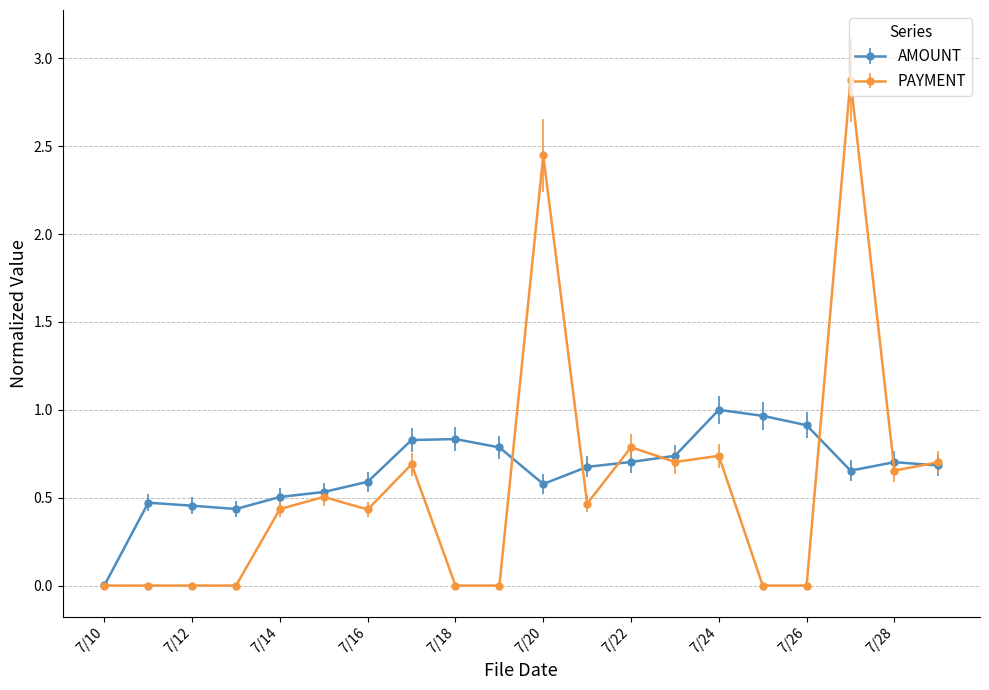

List the series in order of their peak value, highest first.

PAYMENT, AMOUNT